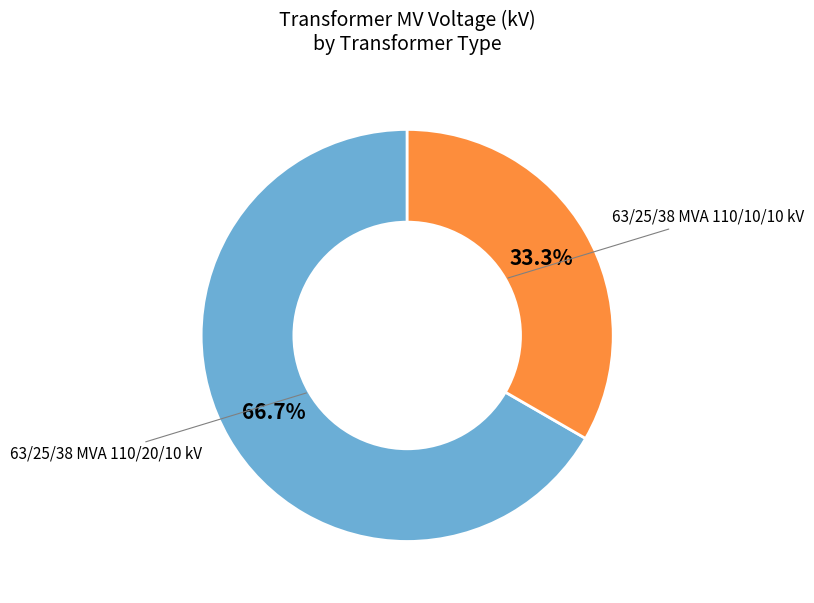

How many segments does this pie chart have?

2